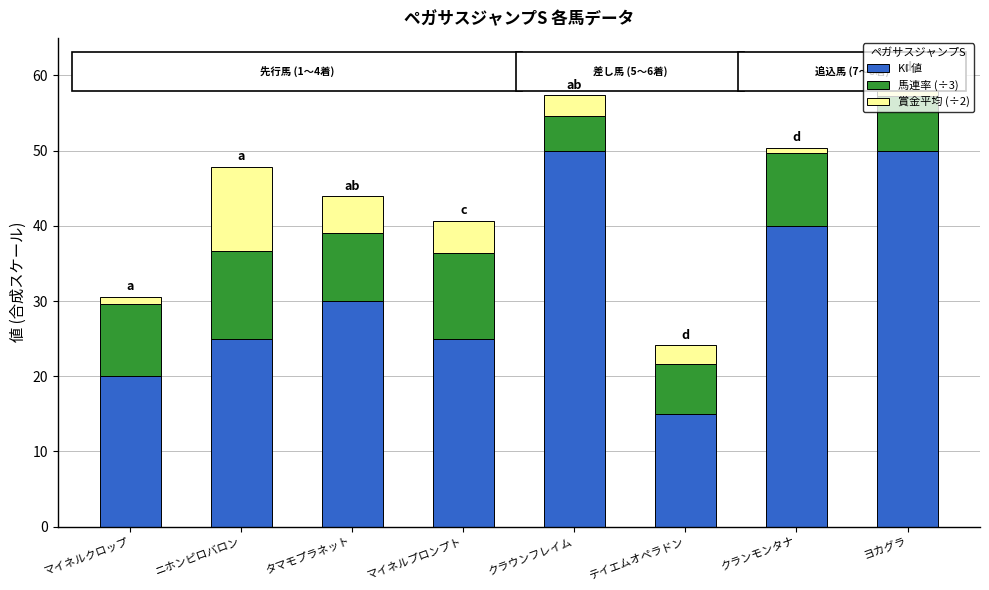

What is the difference between the KI 値 values at テイエムオペラドン and ヨカグラ?

35.0